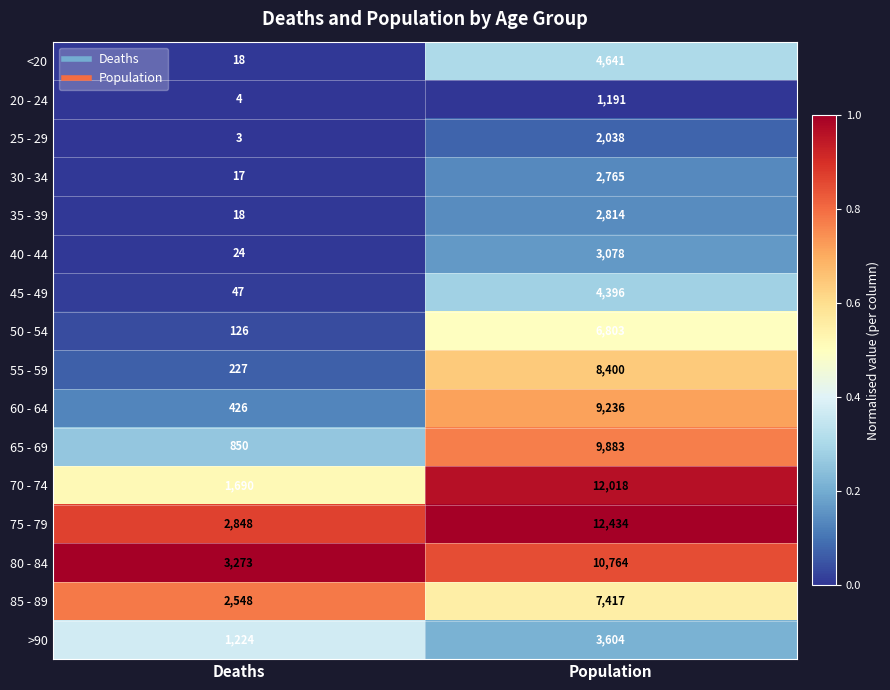

What is the sum of all 65 - 69 values?

10733